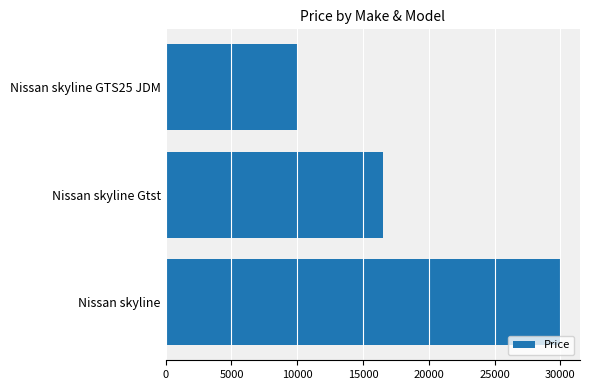

Reading top to bottom, what are all the values shown in this chart?

9995	16500	30000